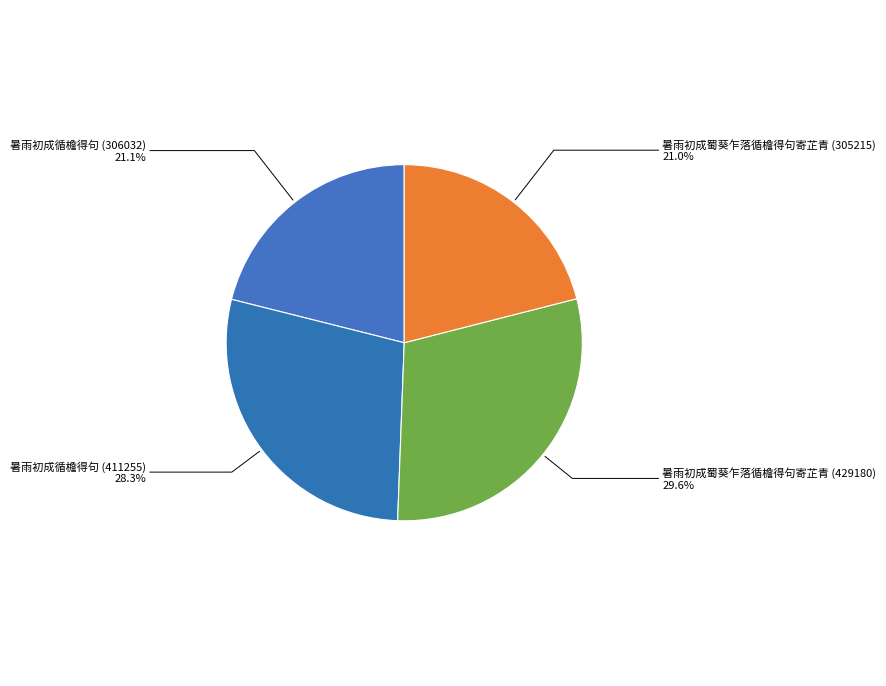

Which category has the smallest portion of the pie?

暑雨初成蜀葵乍落循檐得句寄芷青 (305215)